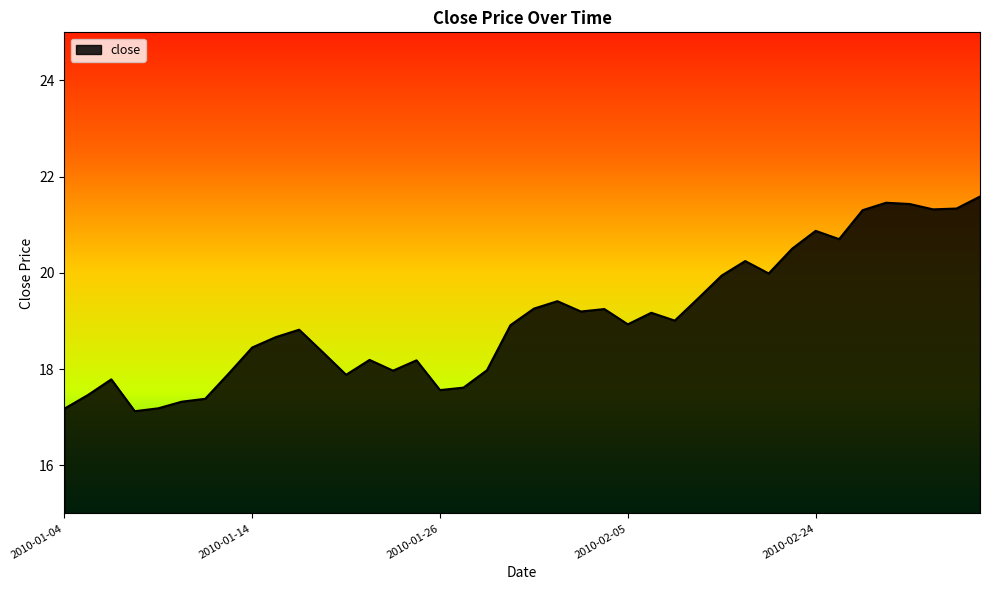

What is the smallest value displayed?

17.1